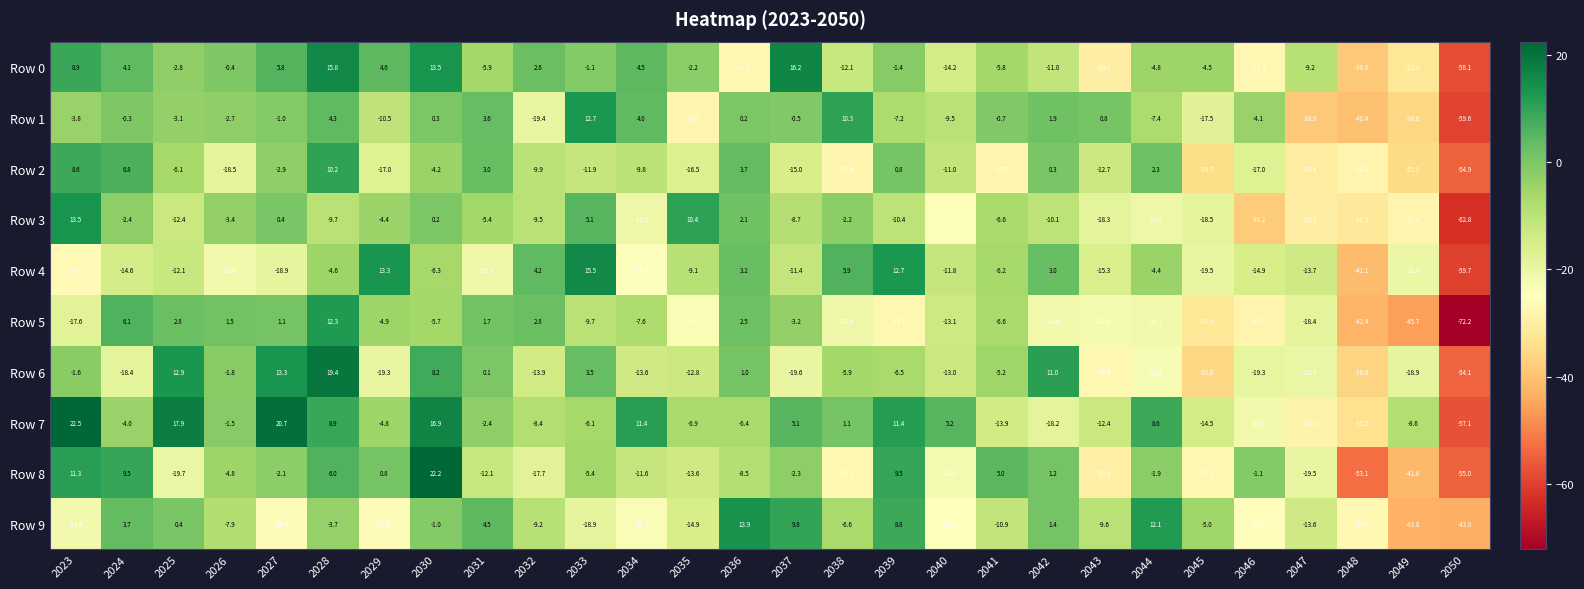

What is the difference between the Row 6 values at 2030 and 2026?

10.0